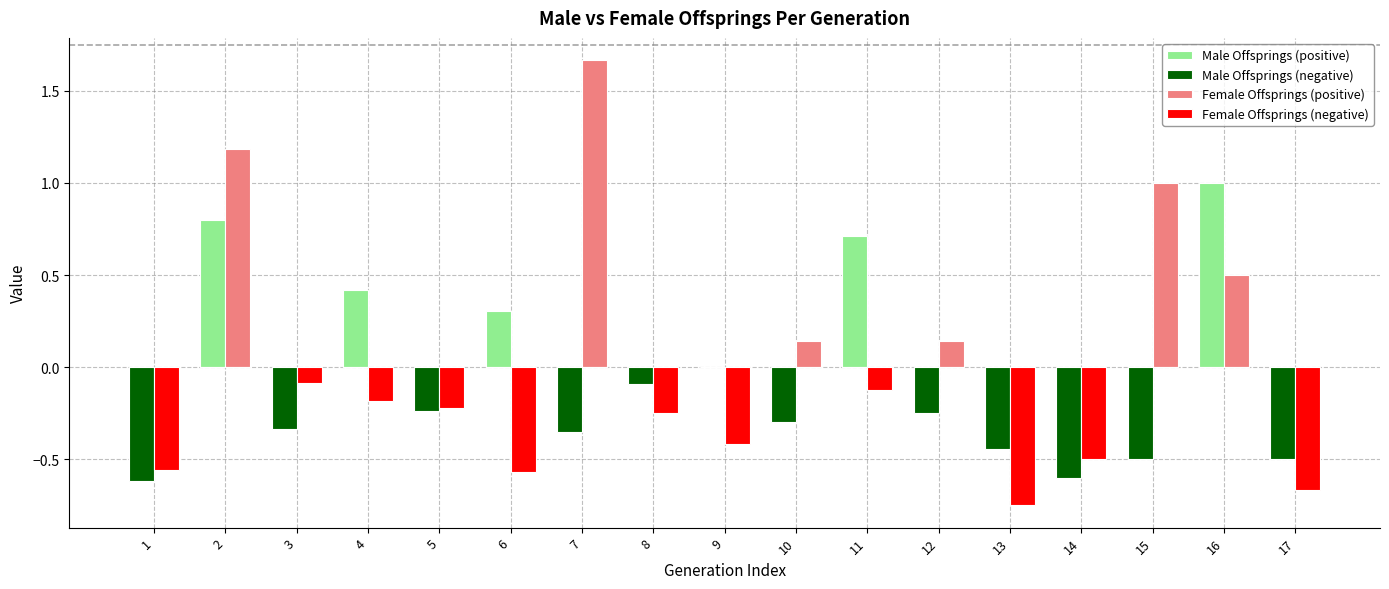

What is the total value across all series at 7?

1.3